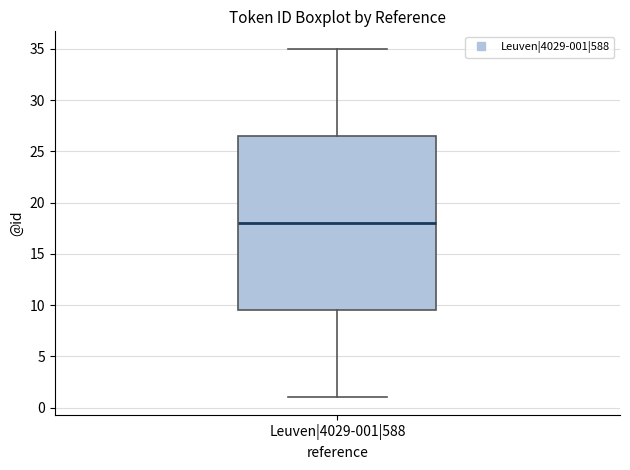

Read this box plot against the y-axis: the position of the median line, the range covered by the box, and the ends of both whiskers. The values are not printed on the chart, so give them approximately, as read against the axis.

median 18.0, box 9.5 to 26.5, whiskers 1.0 to 35.0